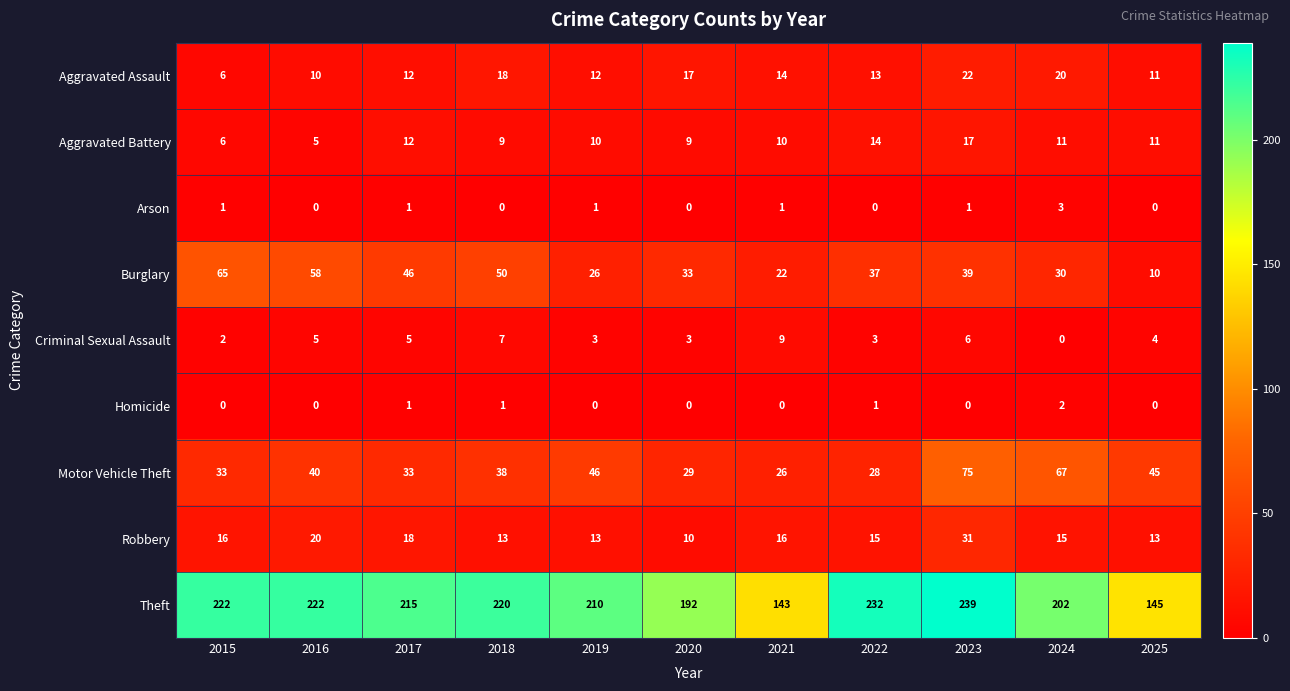

What is the difference between the Aggravated Assault values at 2023 and 2017?

10